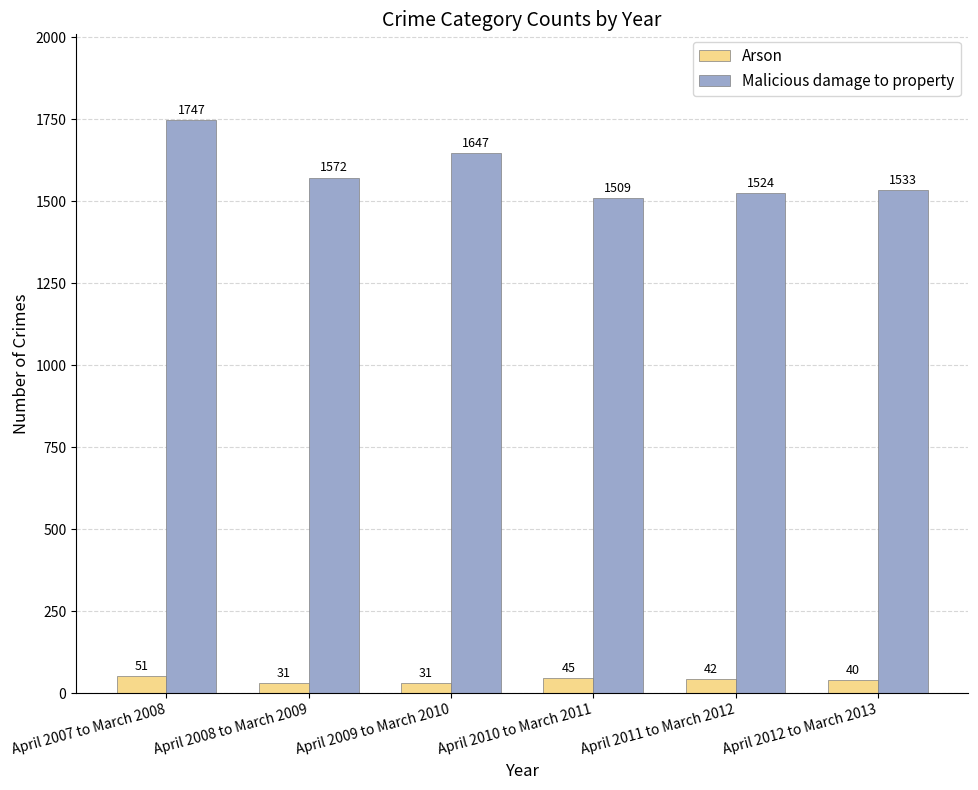

Read the Arson value at April 2007 to March 2008, to the nearest 5.

50